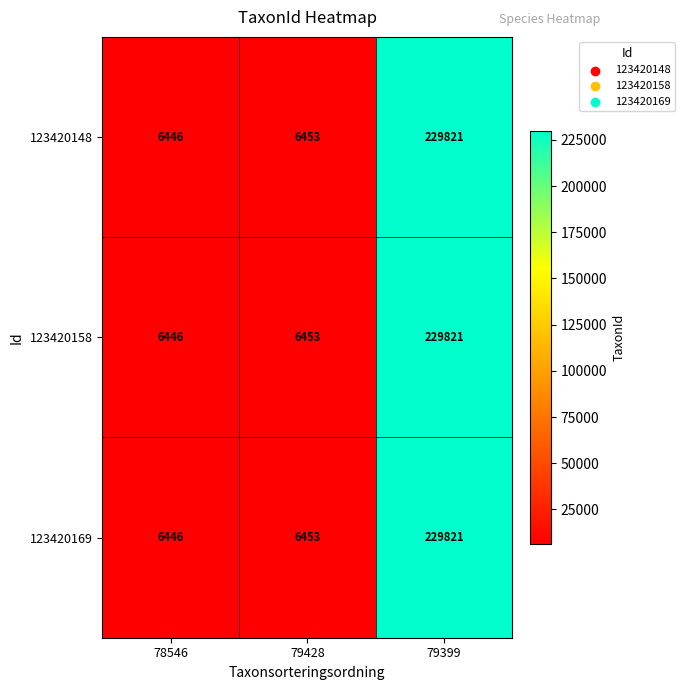

What is the sum of all 123420148 values?

242720